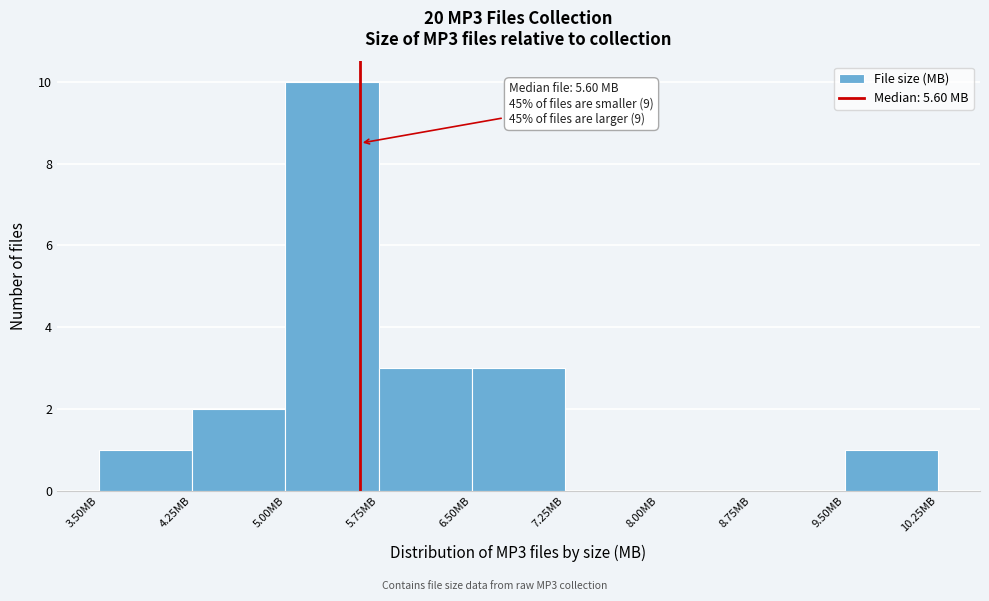

Which range on the x-axis has the tallest bar?

5.00 to 5.75